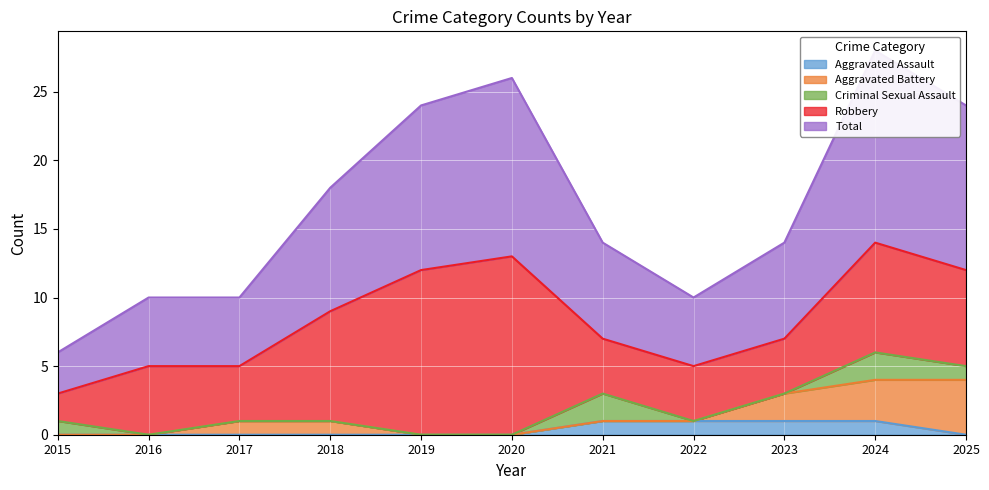

Rank the categories by Aggravated Battery value from highest to lowest.

2025, 2024, 2023, 2017, 2018, 2015, 2016, 2019, 2020, 2021, 2022